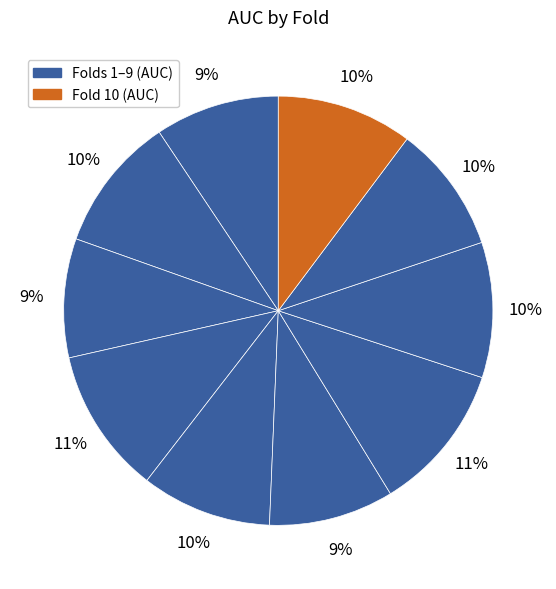

To the nearest percent, what is the average slice percentage?

10%